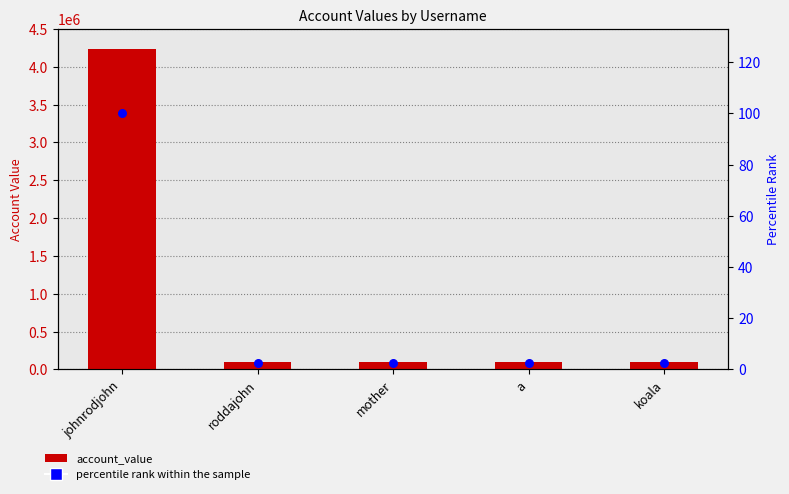

Which series has the largest total across all categories?

account_value